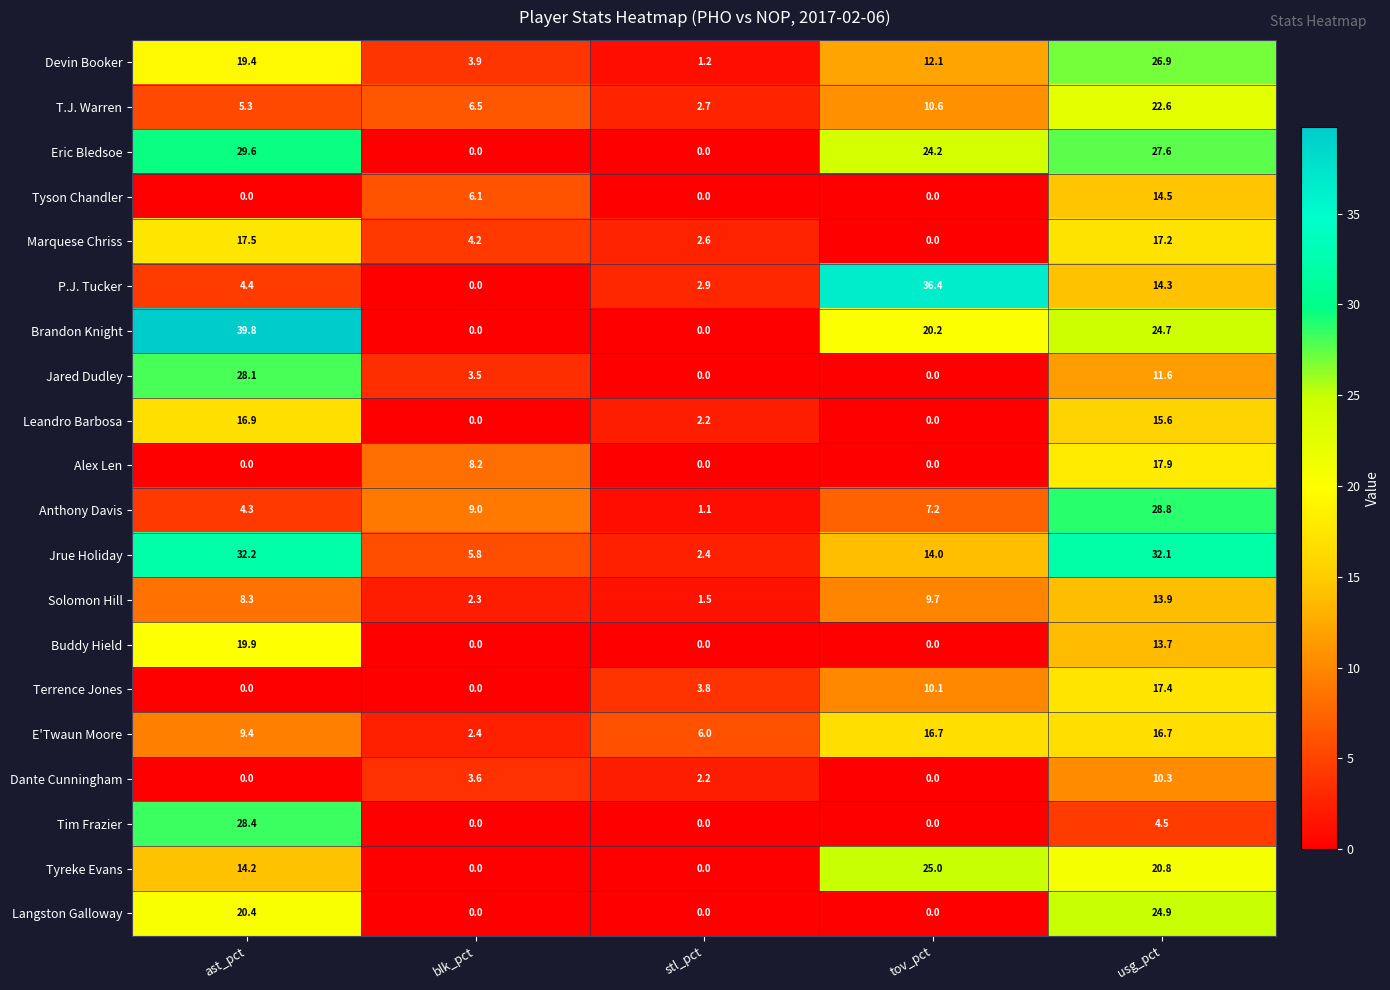

What is the sum of all Brandon Knight values?

84.7